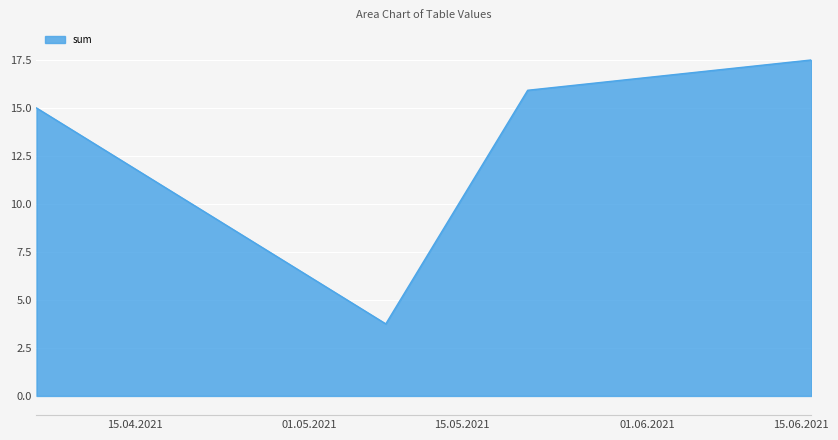

Does the chart display data point markers on the line(s)?

No